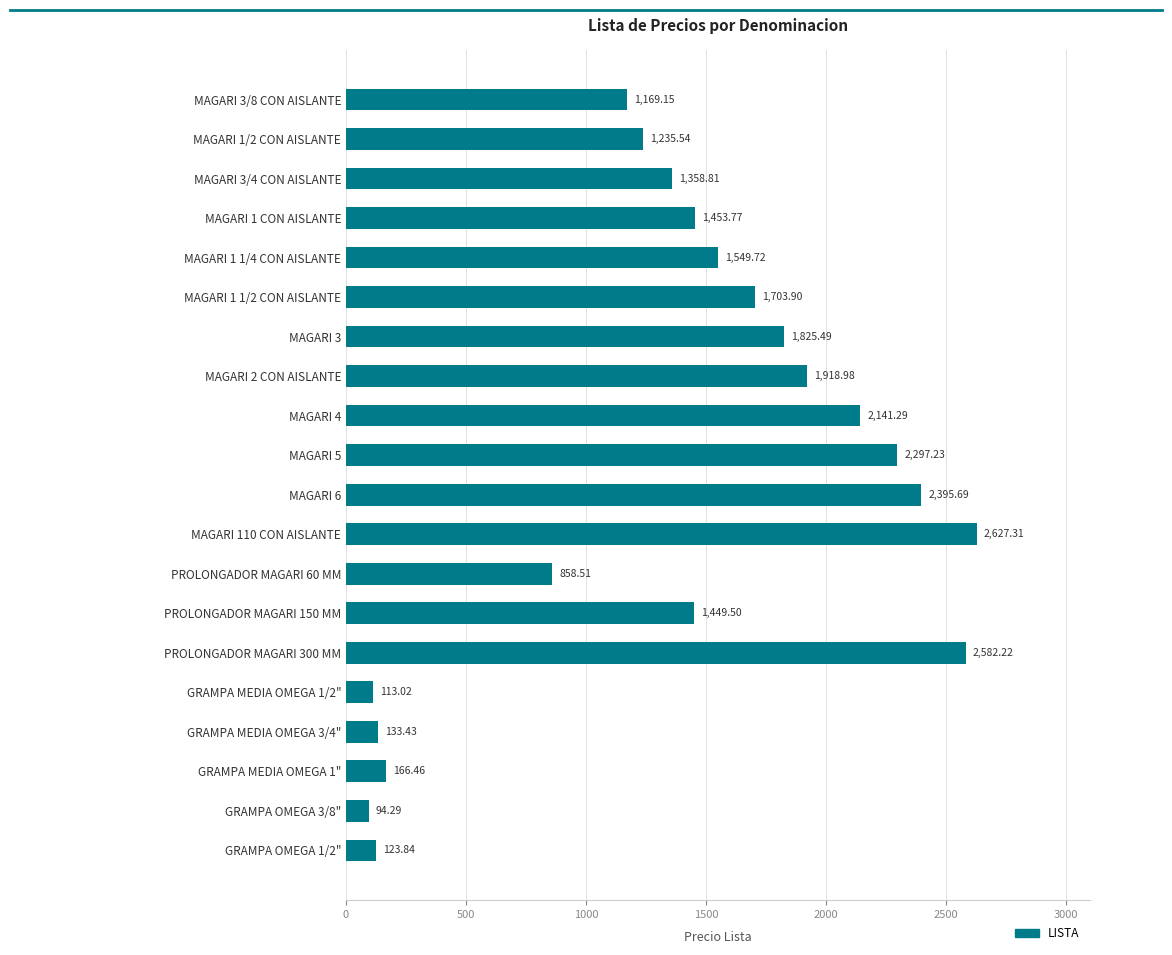

How many data points are less than 1453?

10